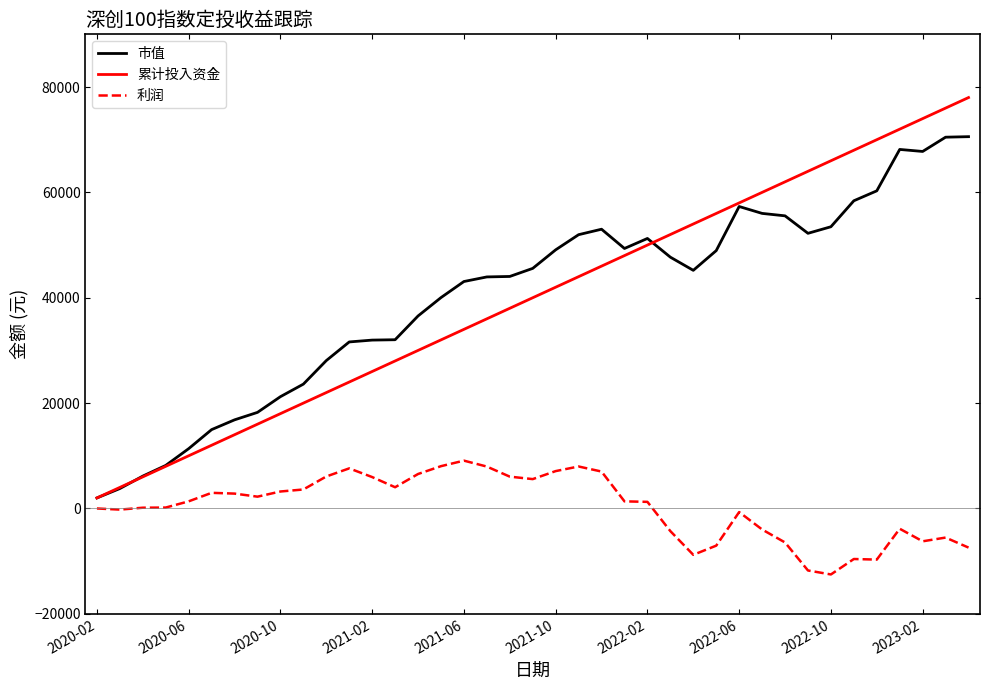

What is the minimum value for 累计投入资金?

2000.0